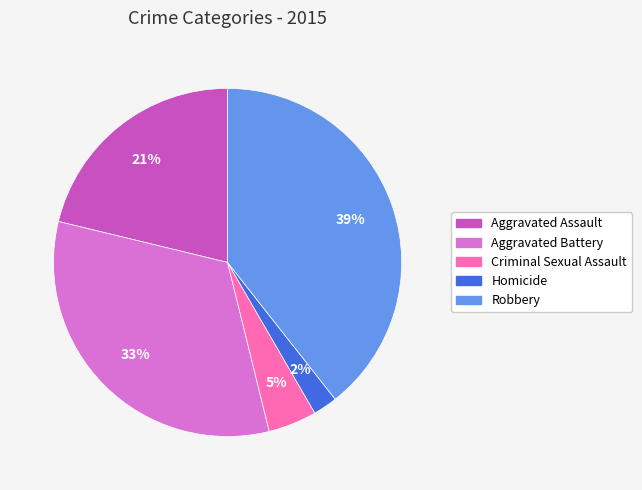

What is the largest slice in the pie chart?

Robbery